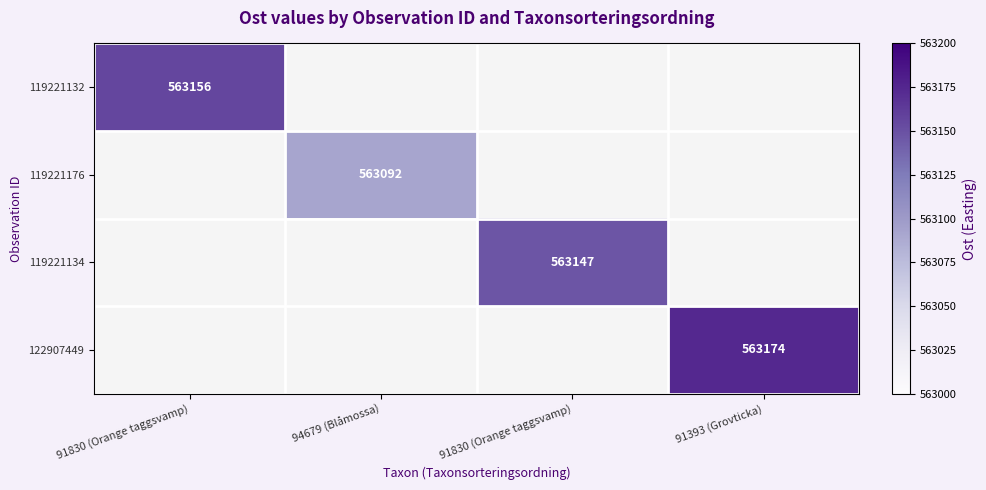

What is the greatest value displayed?

563174.0